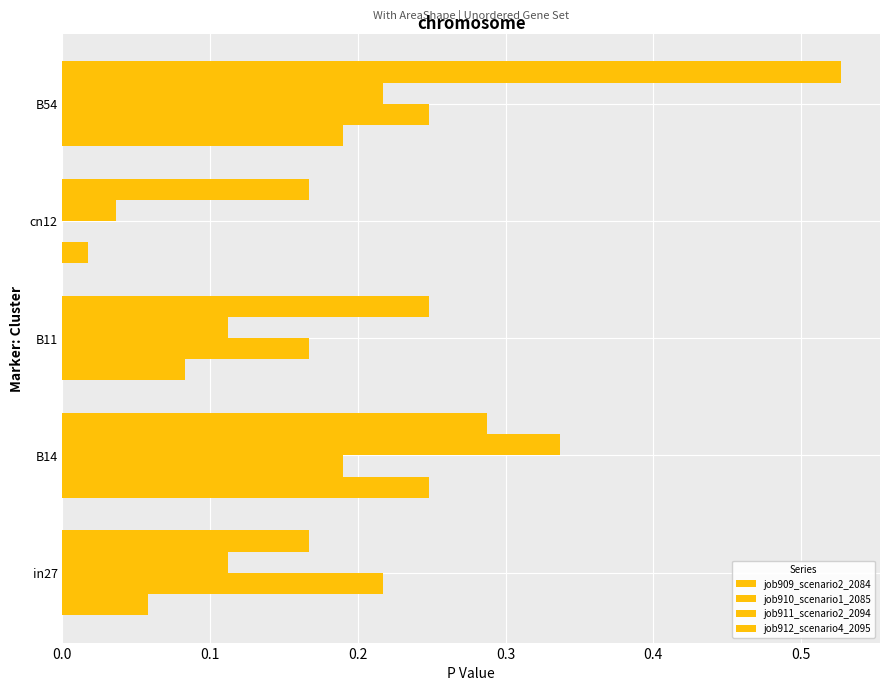

How many series are shown in this chart?

4